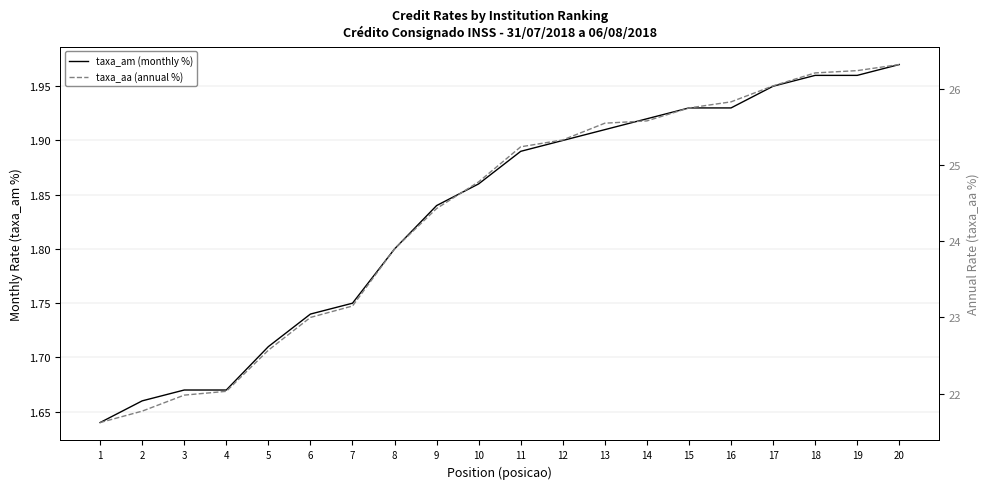

Is the value of taxa_am (monthly %) at 18 greater than the value of taxa_aa (annual %) at 15?

No